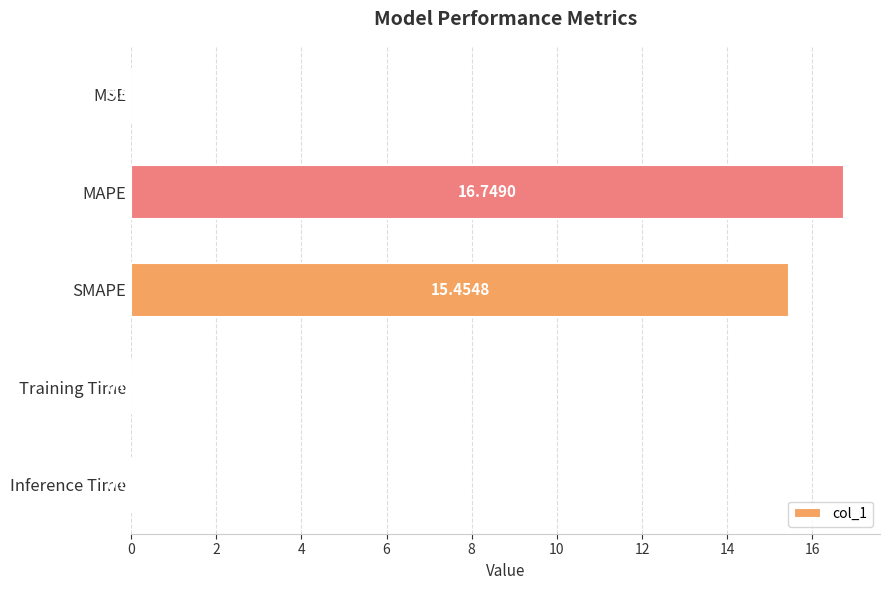

Which has a higher value, Training Time or Inference Time?

Inference Time